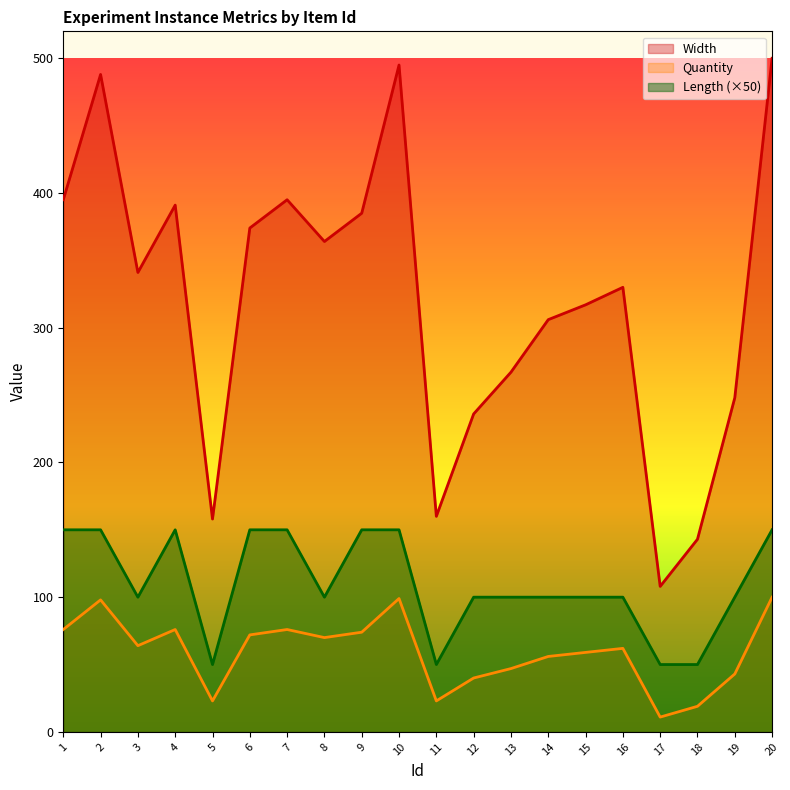

Reading left to right, what are all the values shown in this chart?

Width: 1=395	2=488	3=341	4=391	5=158	6=374	7=395	8=364	9=385	10=495	11=160	12=236	13=267	14=306	15=317	16=330	17=108	18=143	19=248	20=500
Quantity: 1=76	2=98	3=64	4=76	5=23	6=72	7=76	8=70	9=74	10=99	11=23	12=40	13=47	14=56	15=59	16=62	17=11	18=19	19=43	20=100
Length: 1=150	2=150	3=100	4=150	5=50	6=150	7=150	8=100	9=150	10=150	11=50	12=100	13=100	14=100	15=100	16=100	17=50	18=50	19=100	20=150